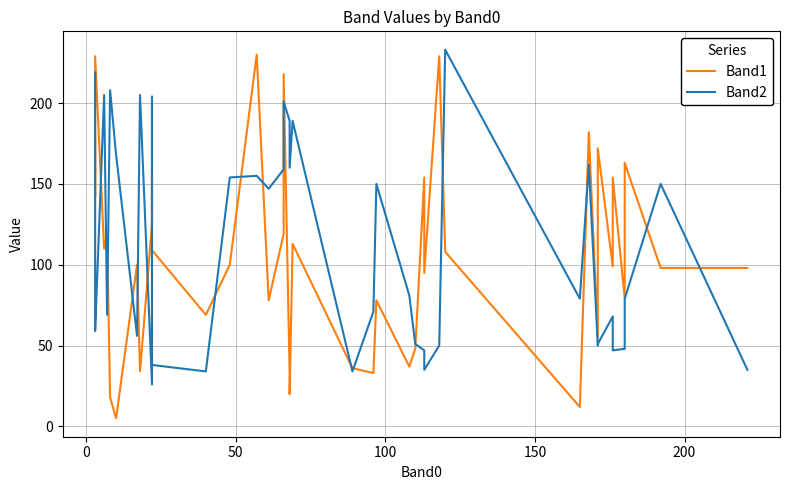

At how many categories does at least one series exceed 16?

40